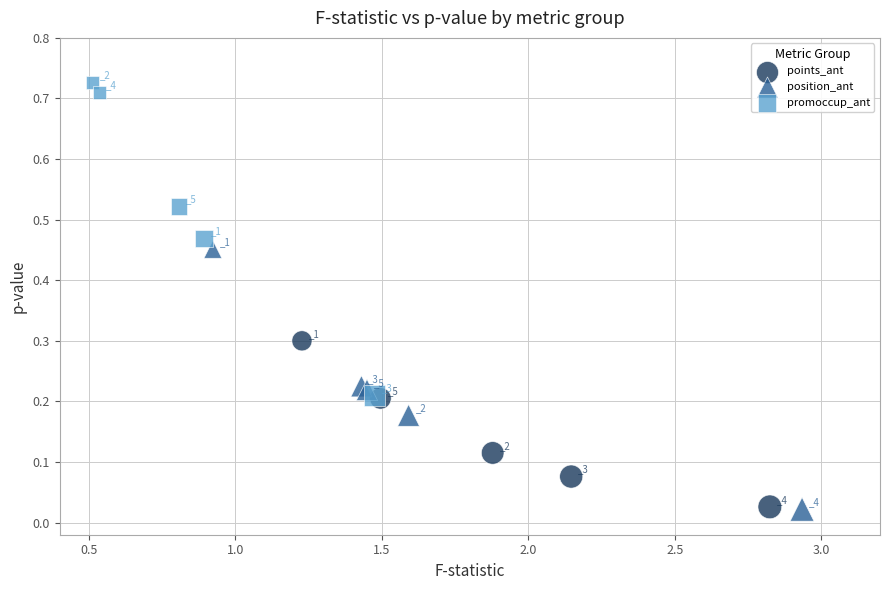

Which series has the largest Y range (max minus min)?

promoccup_ant